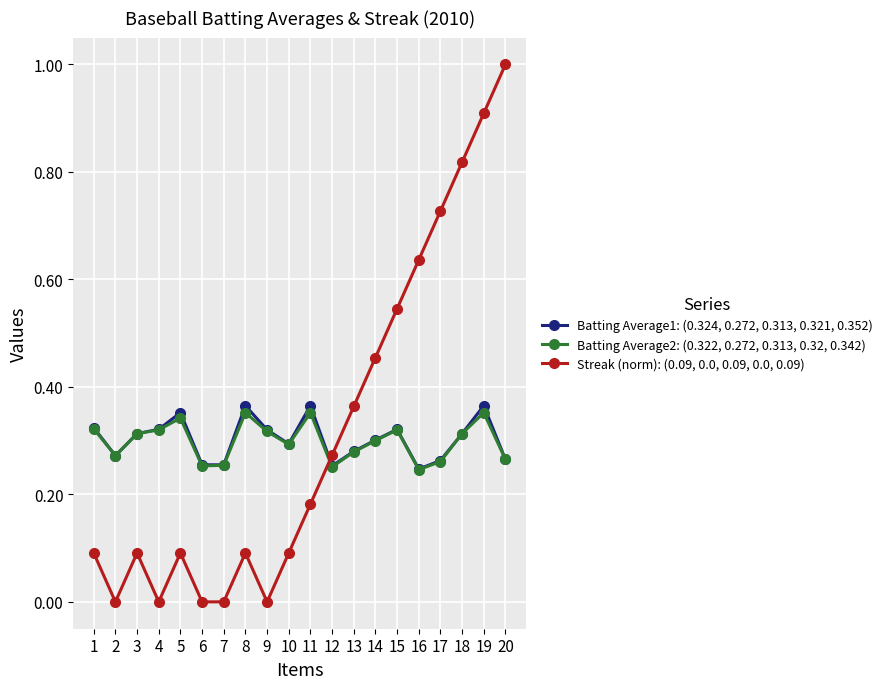

True or false: Batting Average1: (0.324, 0.272, 0.313, 0.321, 0.352) has more than 0 points higher than both neighbors.

True